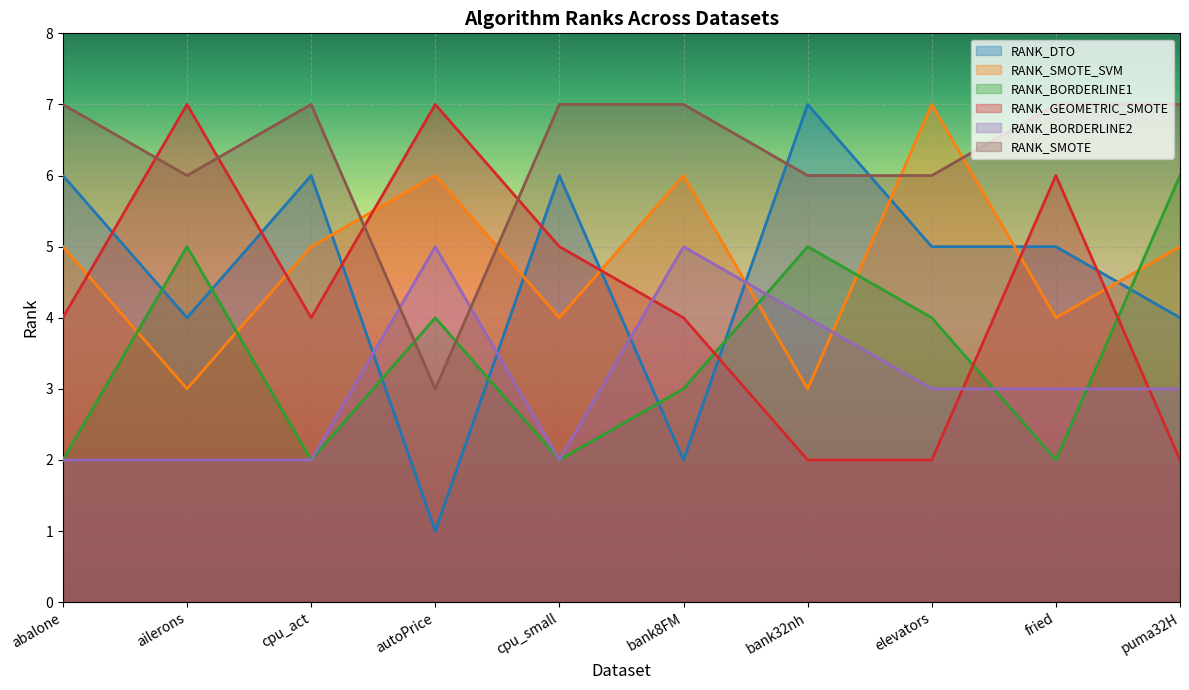

At which category does RANK_SMOTE_SVM reach its first local valley?

ailerons